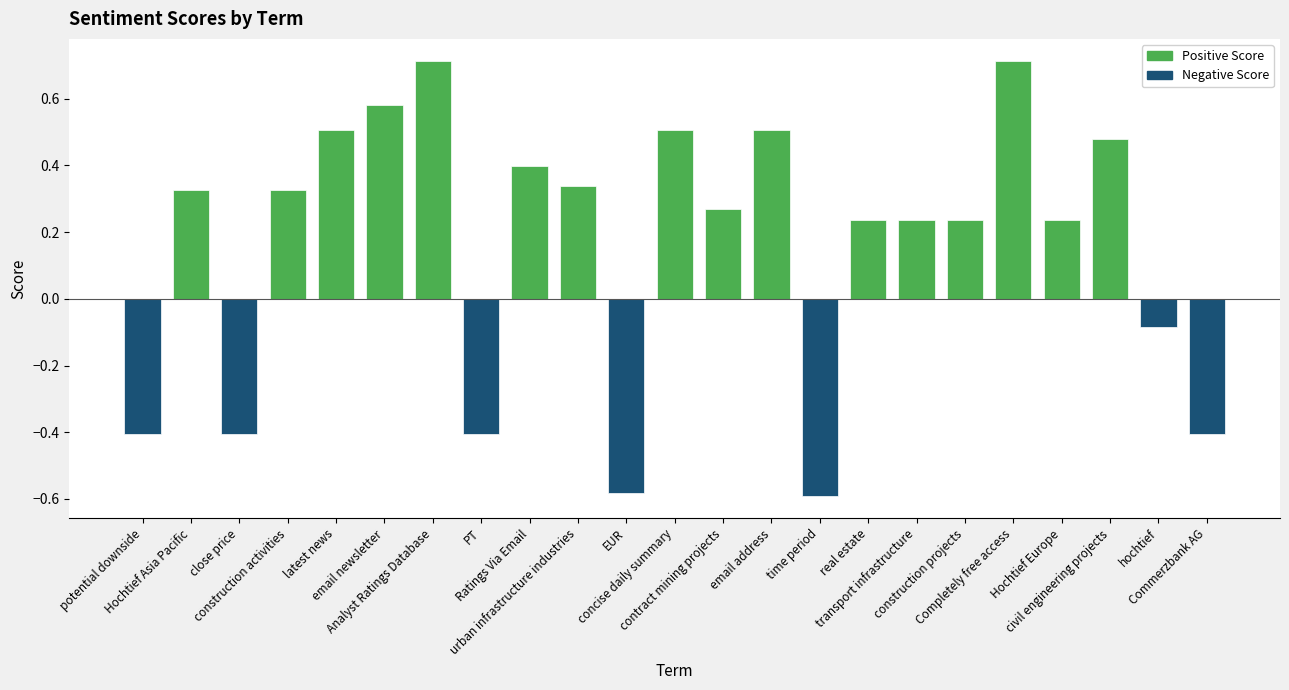

What is the greatest value displayed?

0.7